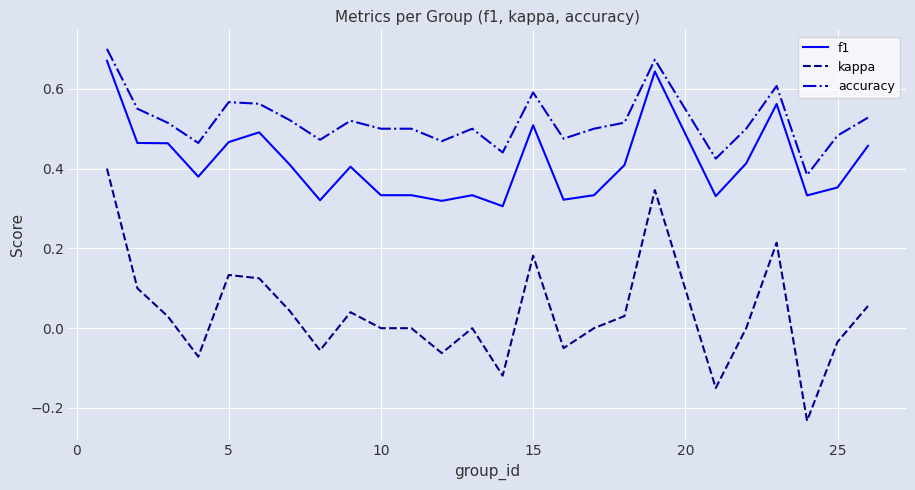

List the series in order of their overall mean, lowest first.

kappa, f1, accuracy